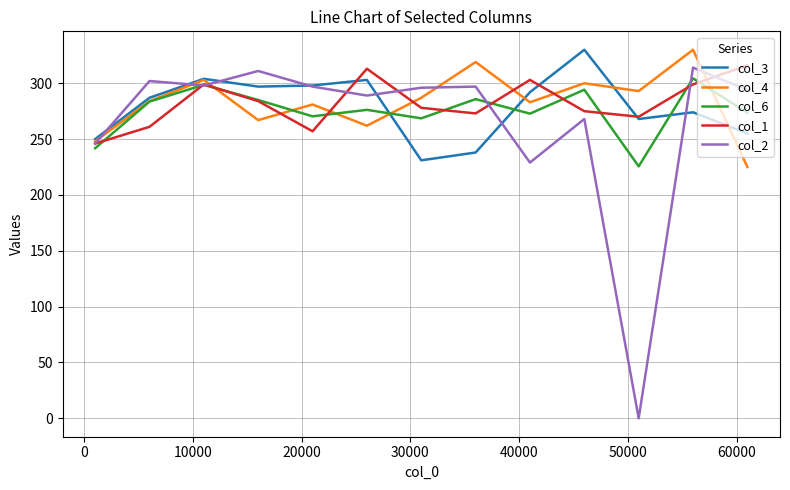

What is the lowest value of the col_3 series?

231.0